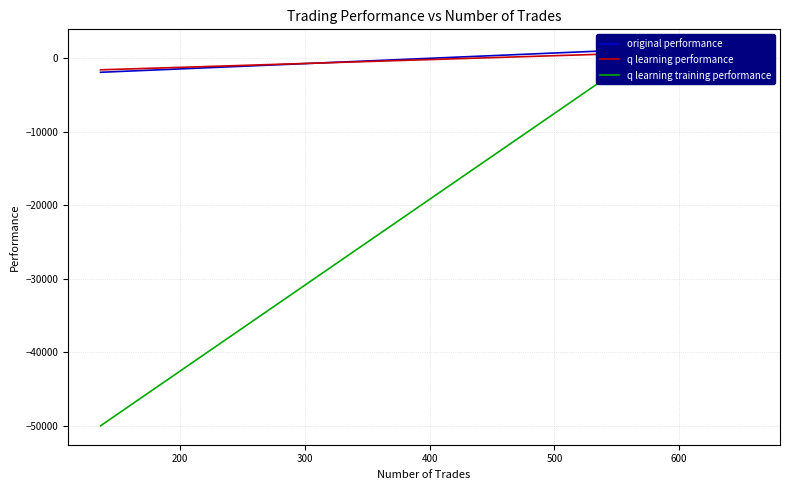

What is the sum of all q learning training performance values?

-47660.3